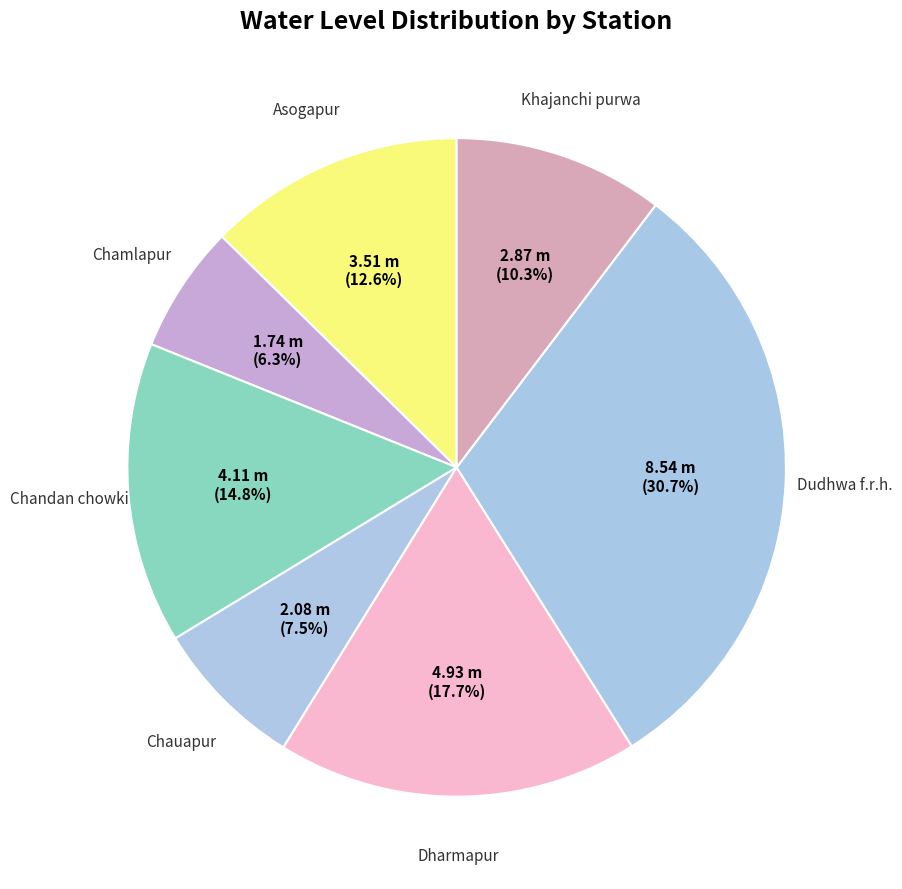

Between Chauapur and Chandan chowki, which is larger?

Chandan chowki